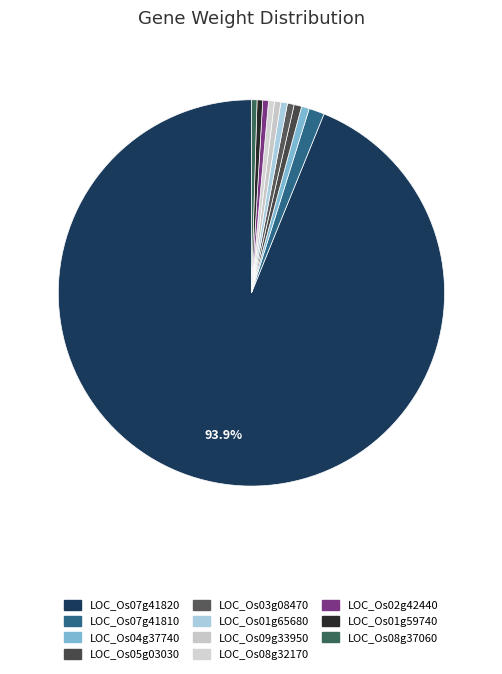

What is the largest slice in the pie chart?

LOC_Os07g41820